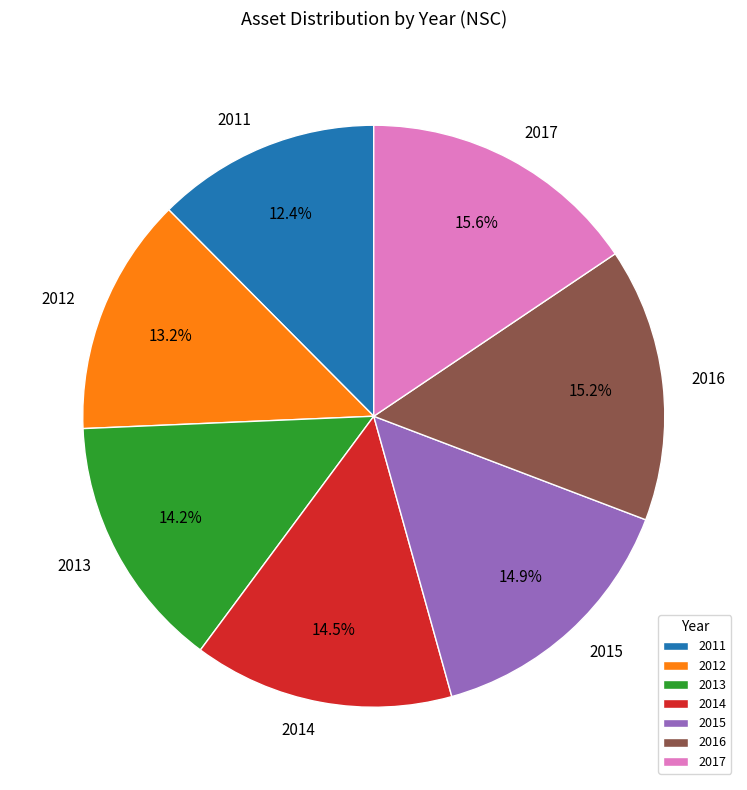

Combined, do 2011 and 2017 account for over 50%?

No